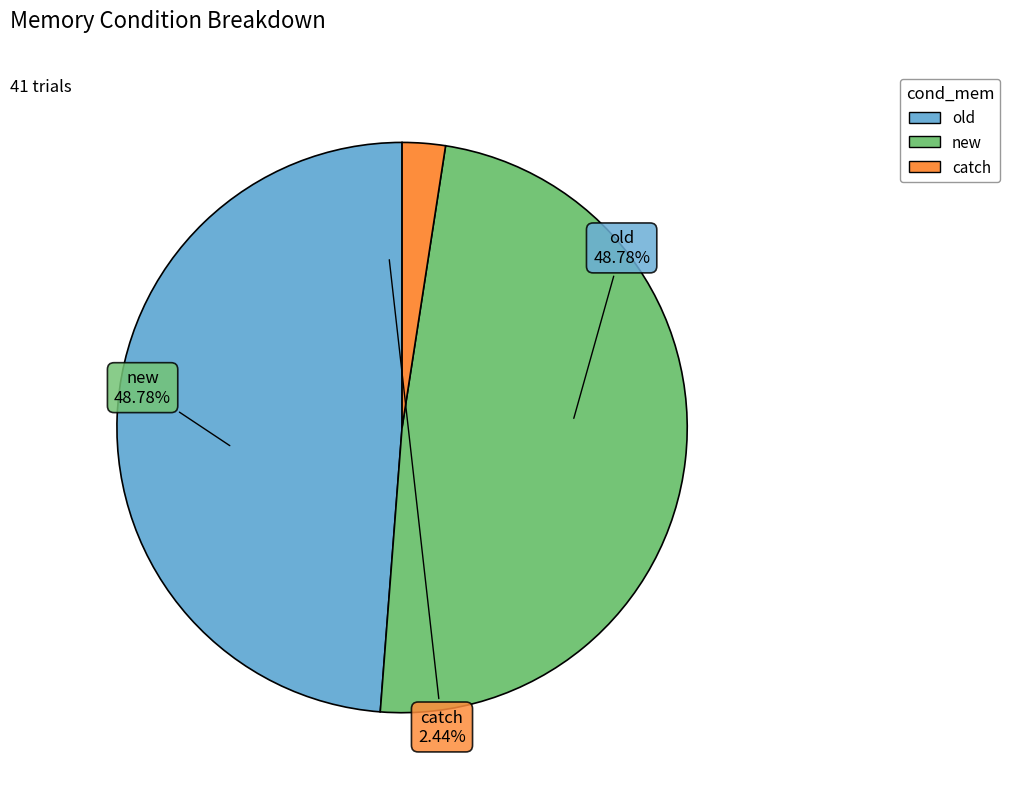

What percentage do catch and new together represent?

51.2%